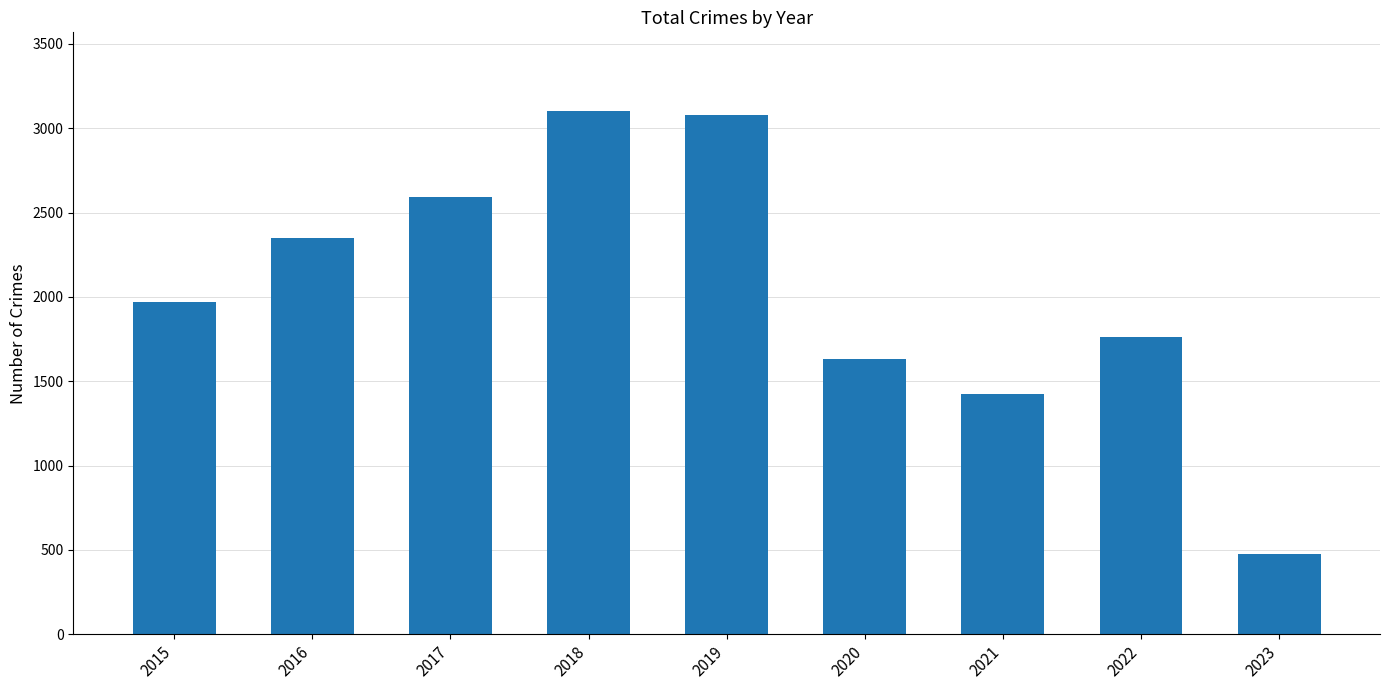

The value at 2021 is 1422. True or false?

True